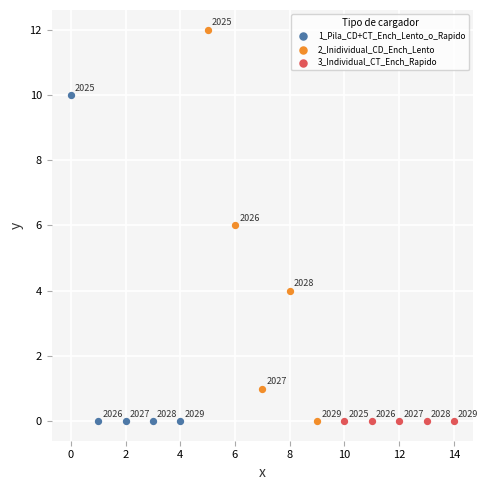

Which series reaches the maximum Y coordinate?

2_Inidividual_CD_Ench_Lento